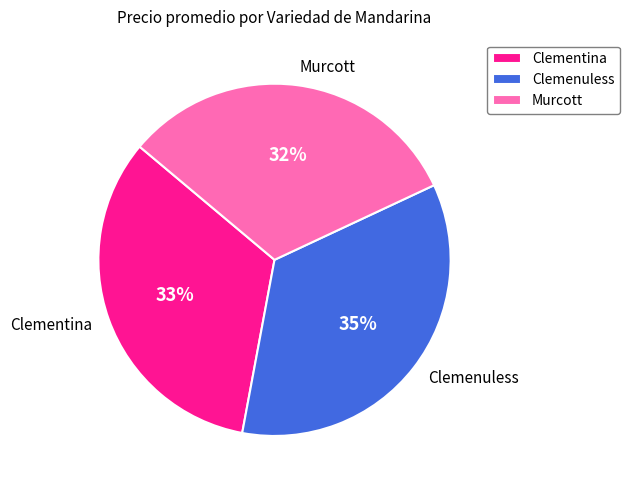

Rank the categories by value from lowest to highest.

Murcott, Clementina, Clemenuless